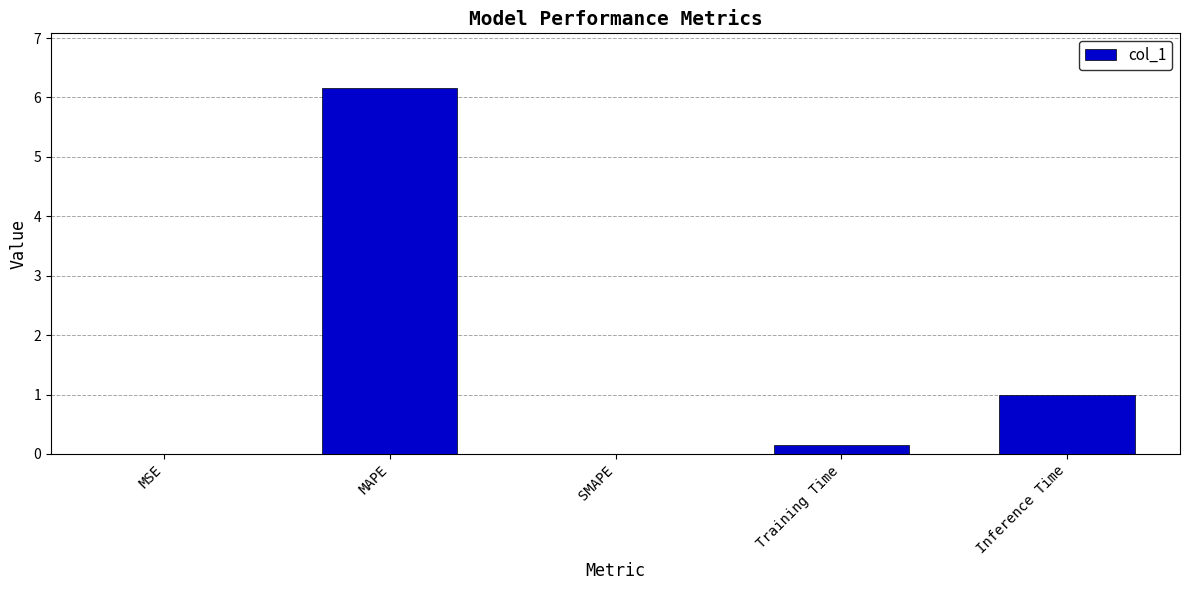

Is it true that the value at MSE is 0.0?

True